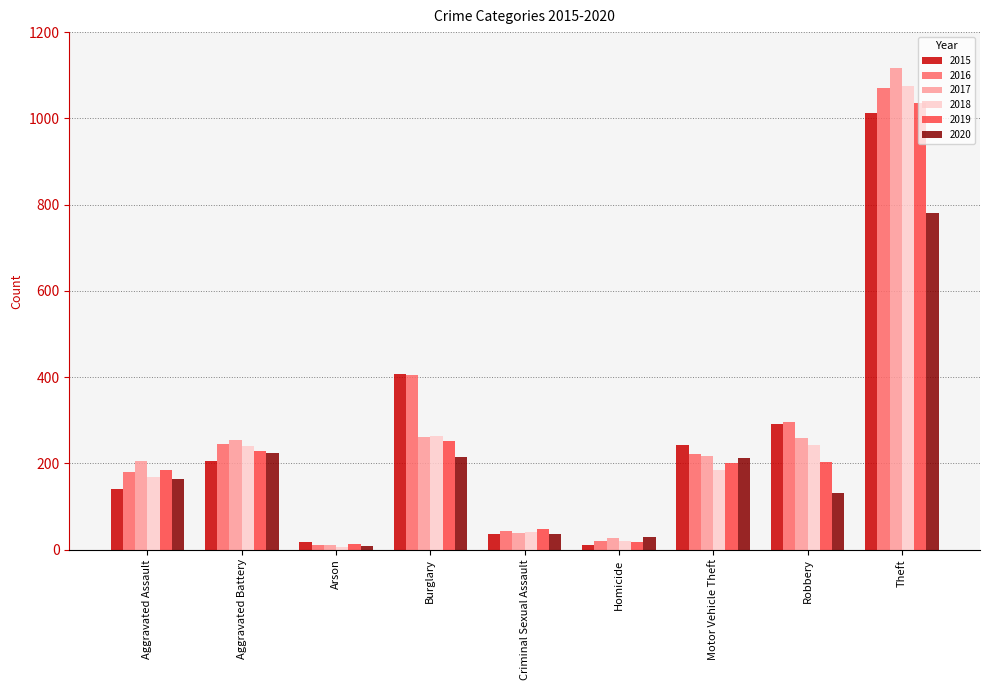

Which series changed the most between Homicide and Motor Vehicle Theft?

2015